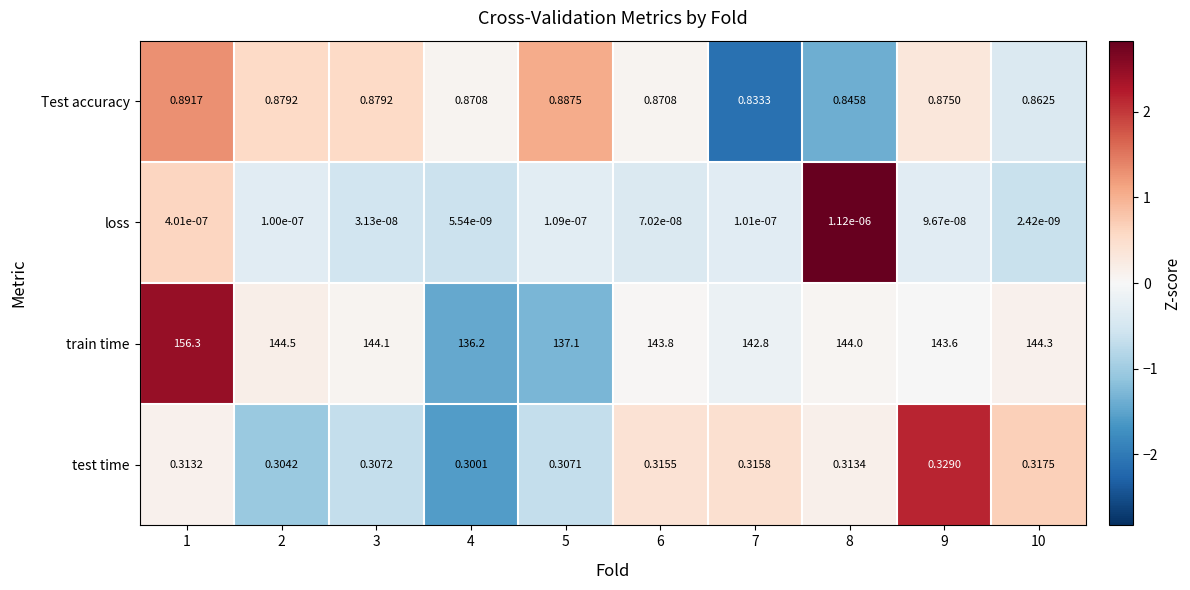

How many categories are shown in the chart?

10